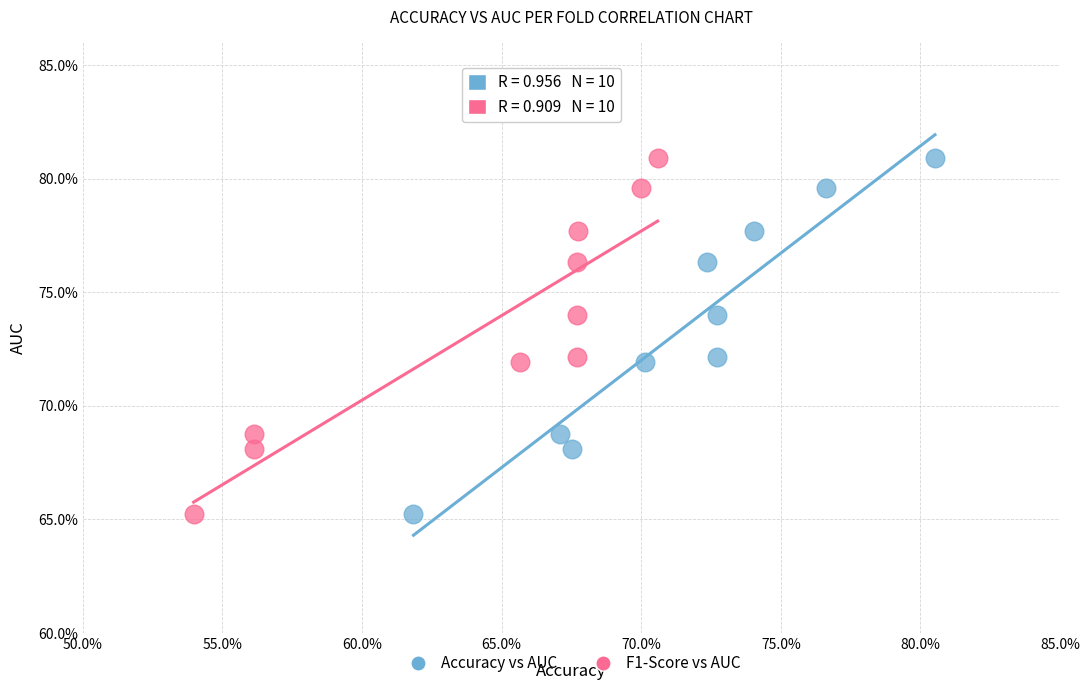

What are all the series names shown in the legend?

Accuracy vs AUC, F1-Score vs AUC